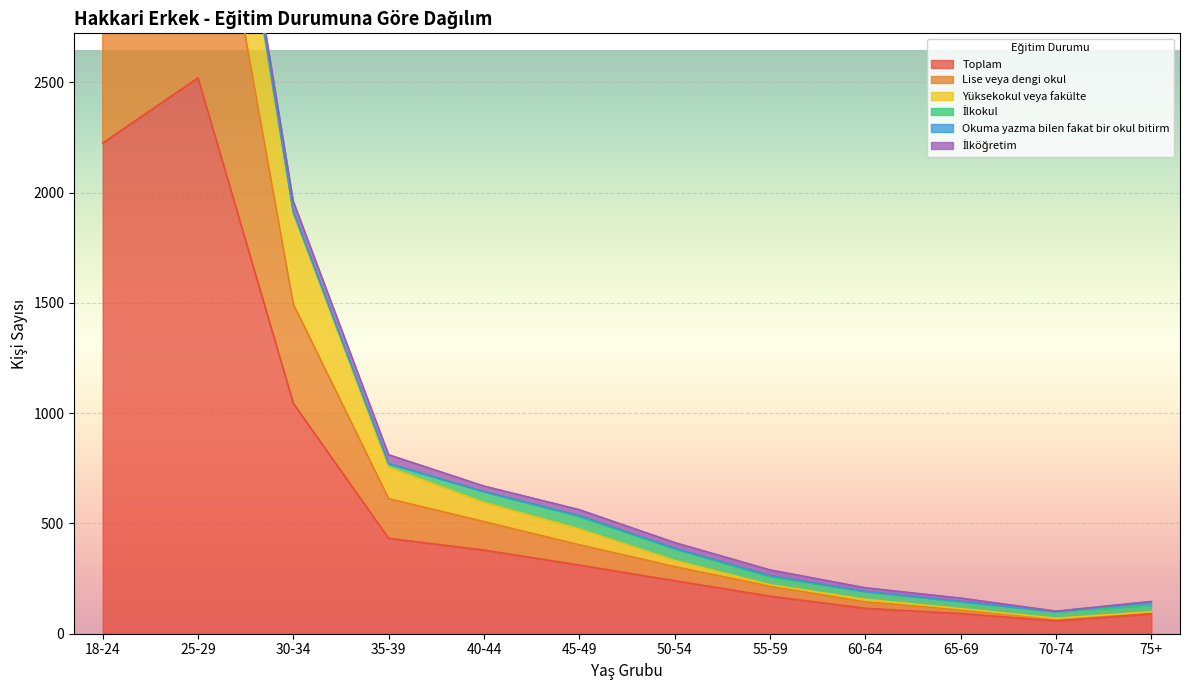

What is the label of the 12th point from the right?

18-24